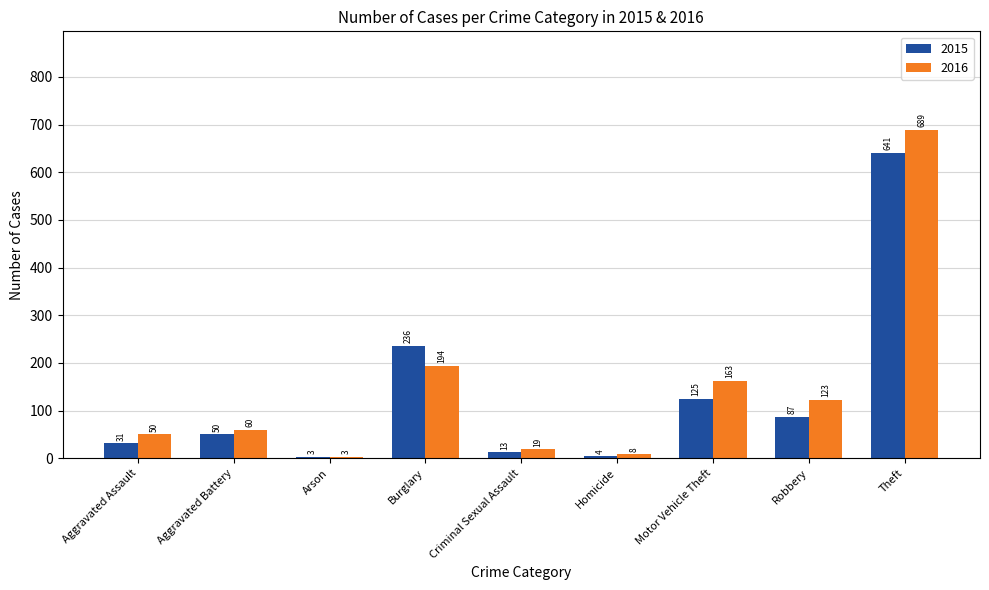

List the series in order of their peak value, highest first.

2016, 2015